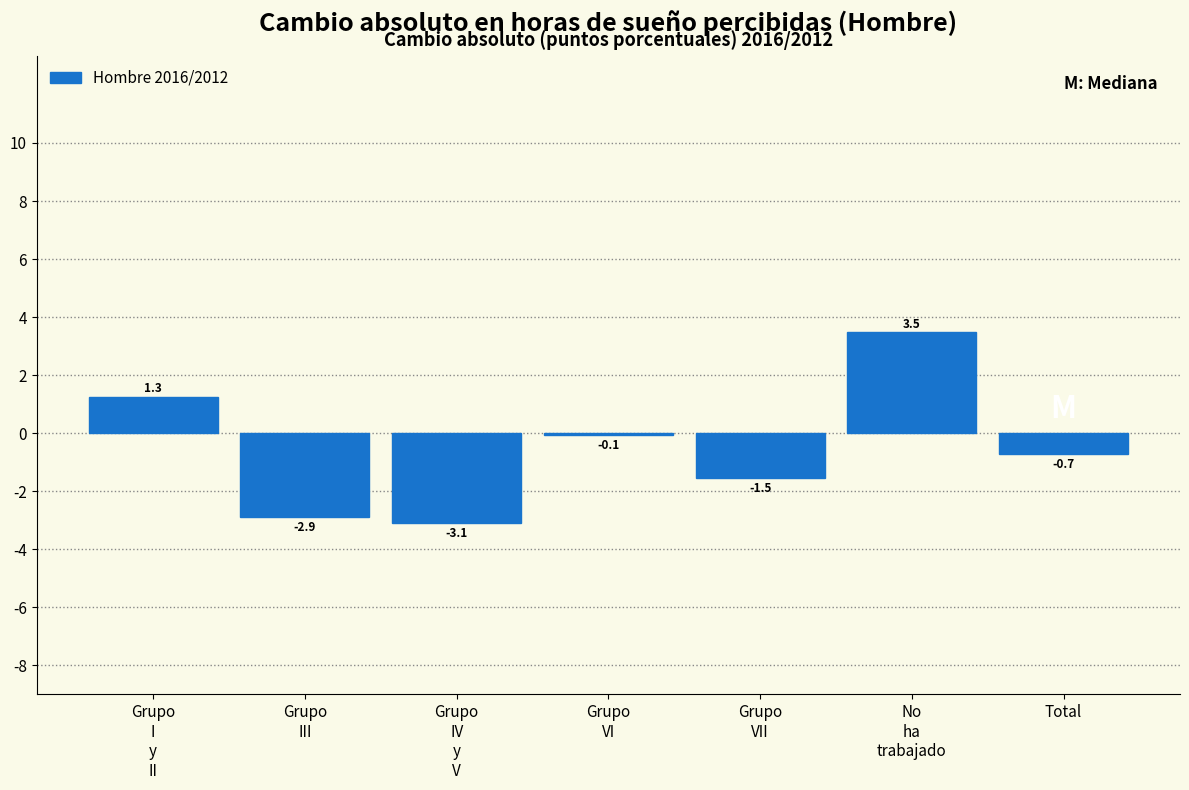

What is the sum of all values?

-3.5